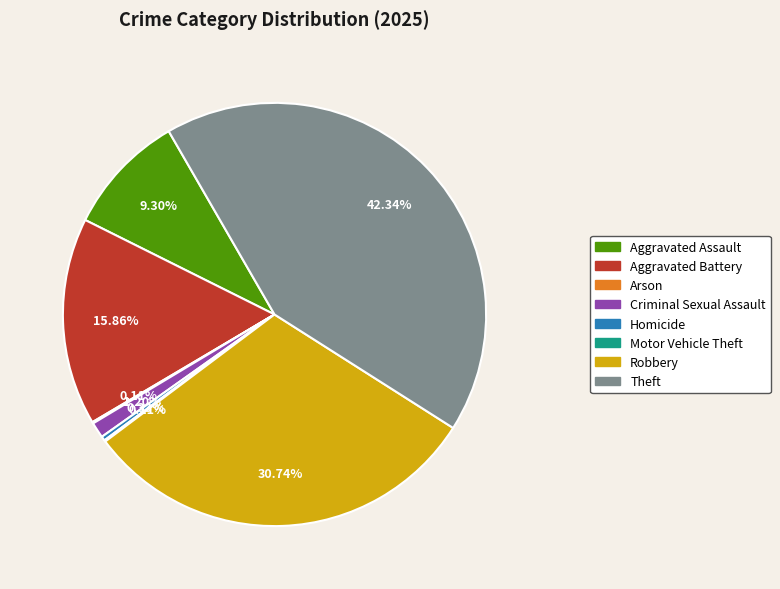

Is there a majority slice in this chart?

No